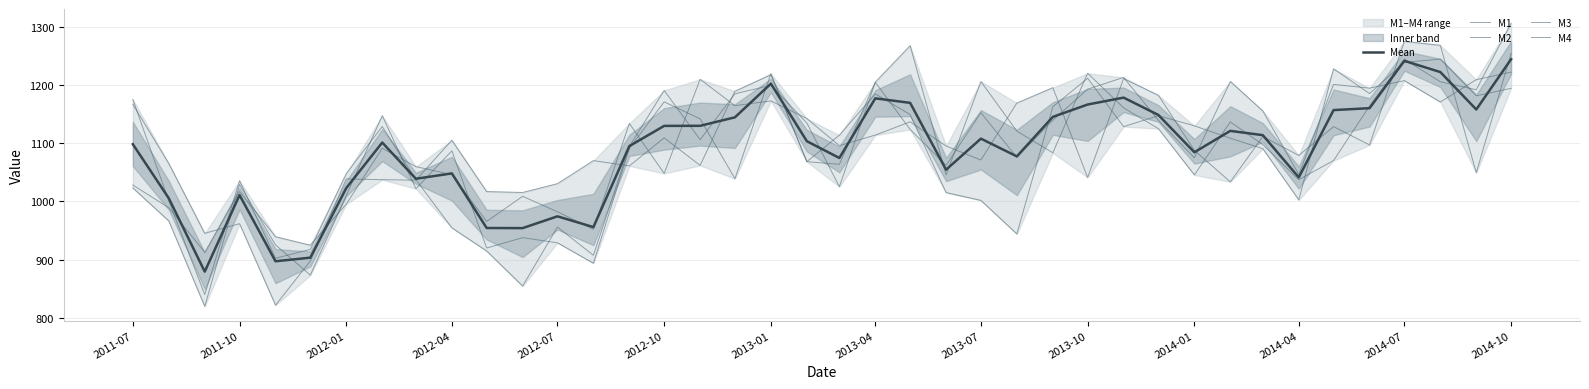

What is the value of the M3 point at the 25th from the left?

1205.7